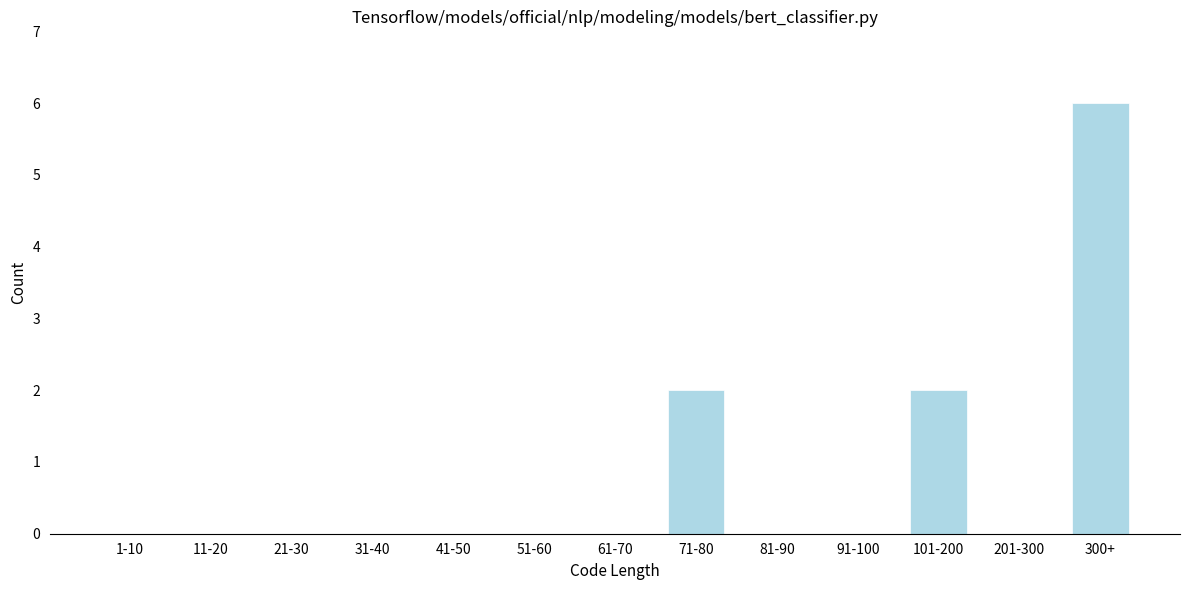

Reading right to left, what are all the values shown in this chart?

300+=6	201-300=0	101-200=2	91-100=0	81-90=0	71-80=2	61-70=0	51-60=0	41-50=0	31-40=0	21-30=0	11-20=0	1-10=0